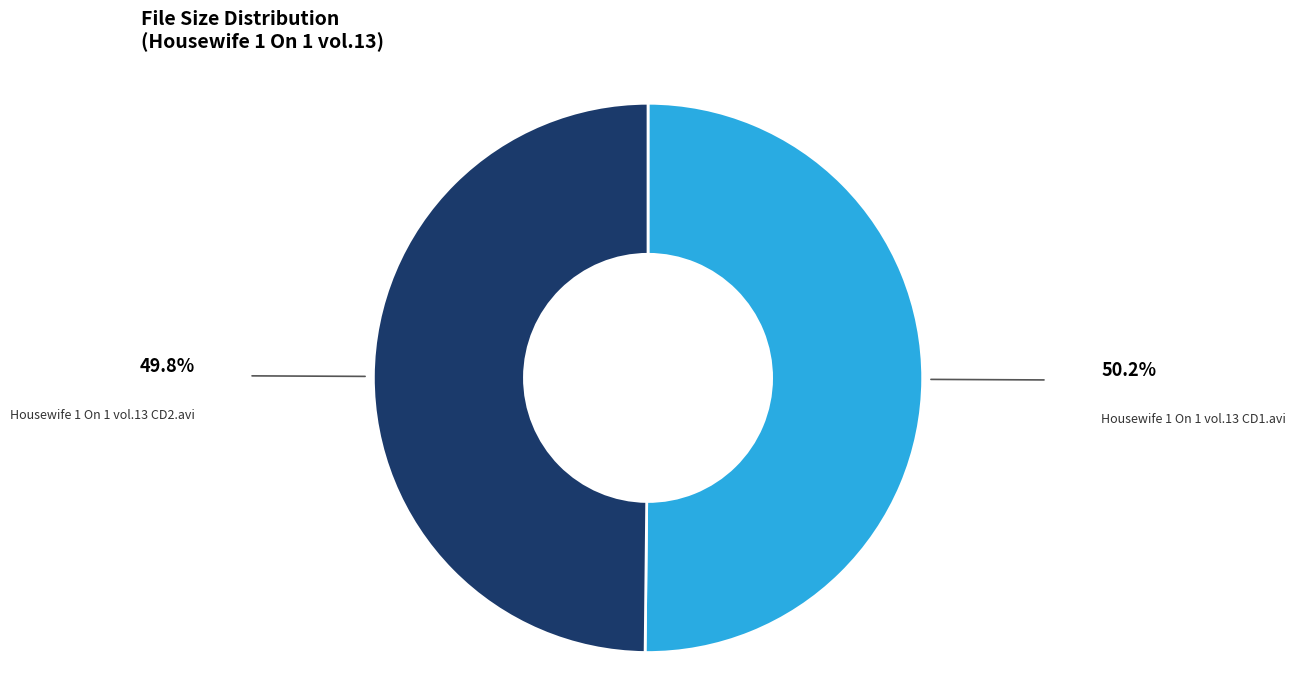

Approximately how many times larger is the value at Housewife 1 On 1 vol.13 CD1.avi compared to Housewife 1 On 1 vol.13 CD2.avi?

1.0